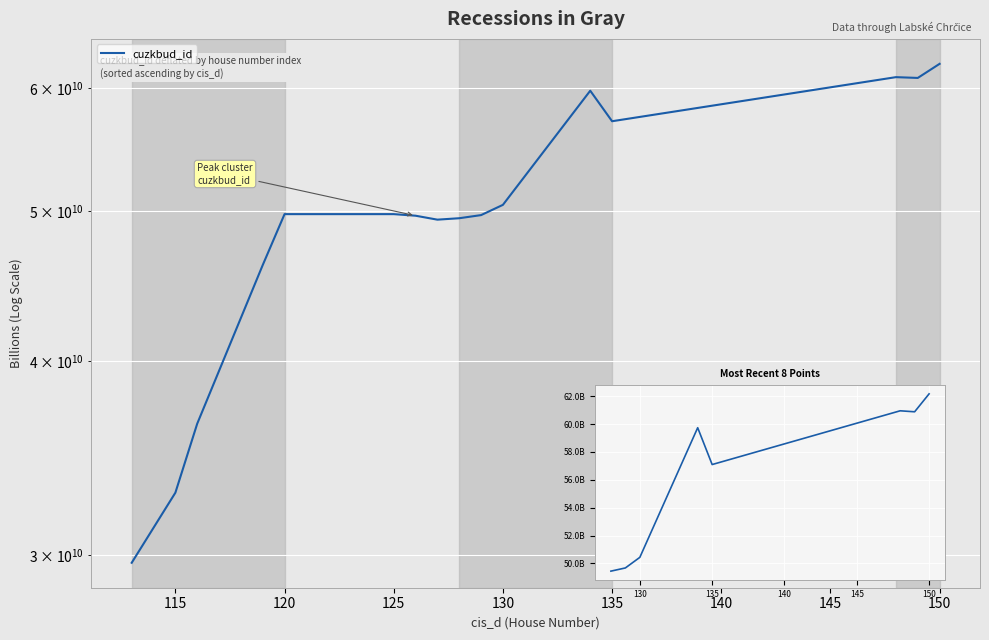

Which has a higher value, 115 or 110?

115